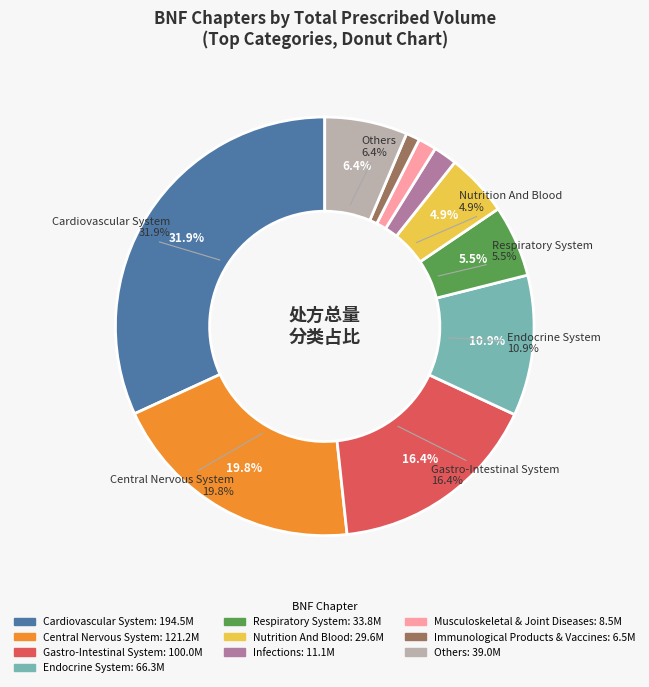

What is the largest slice in the pie chart?

Cardiovascular System